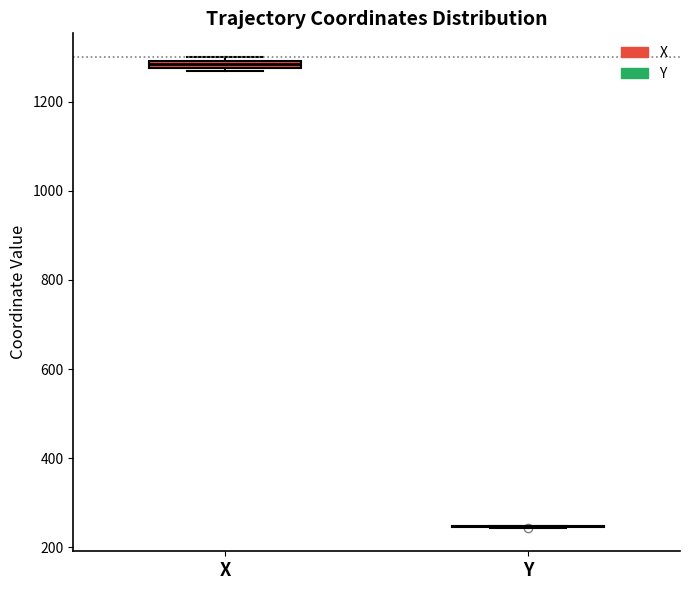

Where is the lower edge of the box for X on the y-axis? The values are not printed on the chart, so give them approximately, as read against the axis.

1280